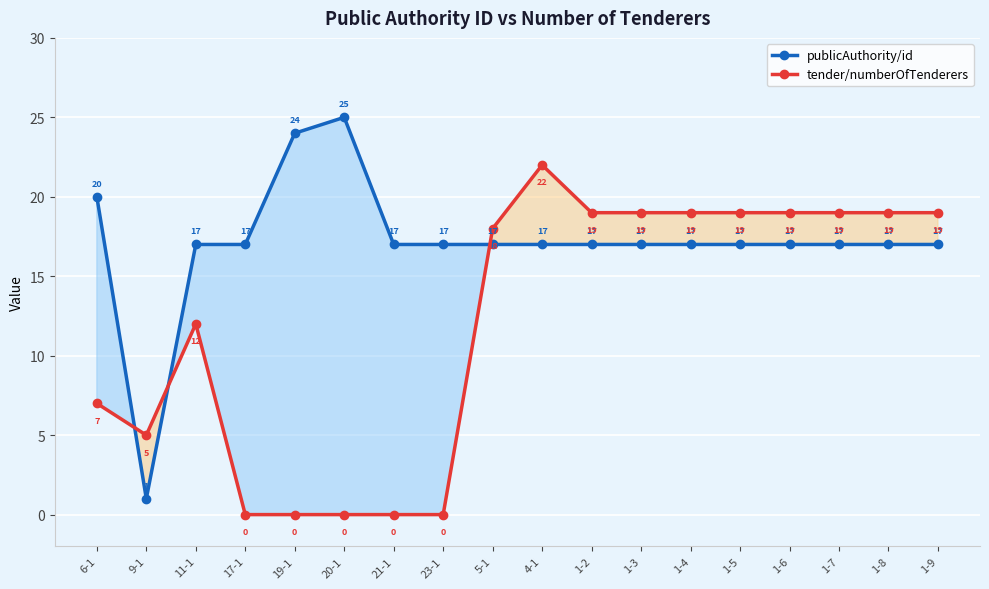

Reading right to left, extract all data points from this chart.

publicAuthority/id: 1-9=17	1-8=17	1-7=17	1-6=17	1-5=17	1-4=17	1-3=17	1-2=17	4-1=17	5-1=17	23-1=17	21-1=17	20-1=25	19-1=24	17-1=17	11-1=17	9-1=1	6-1=20
tender/numberOfTenderers: 1-9=19	1-8=19	1-7=19	1-6=19	1-5=19	1-4=19	1-3=19	1-2=19	4-1=22	5-1=18	23-1=0	21-1=0	20-1=0	19-1=0	17-1=0	11-1=12	9-1=5	6-1=7